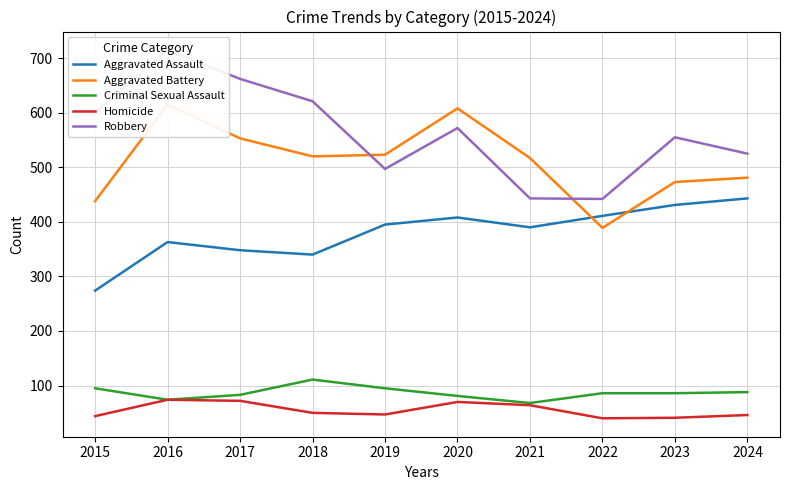

What is the approximate value of Homicide at 2018?

50